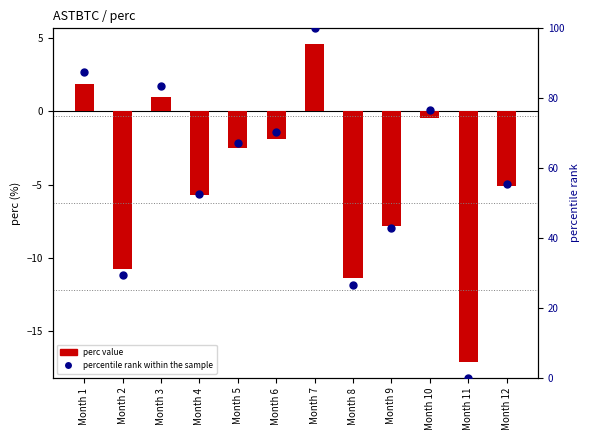

At which label does percentile rank within the sample reach its minimum?

Month 11